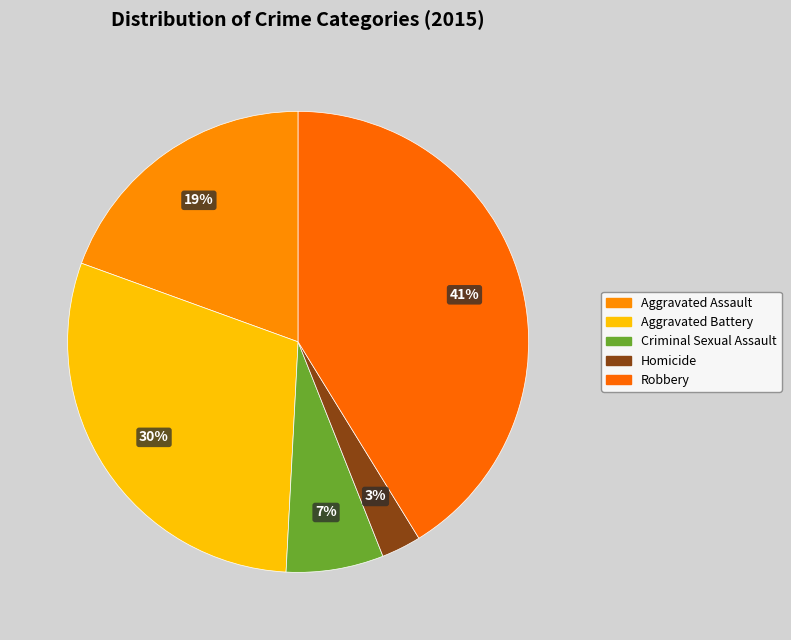

To the nearest percent, what is the difference between the Robbery and Criminal Sexual Assault slice percentages?

34%